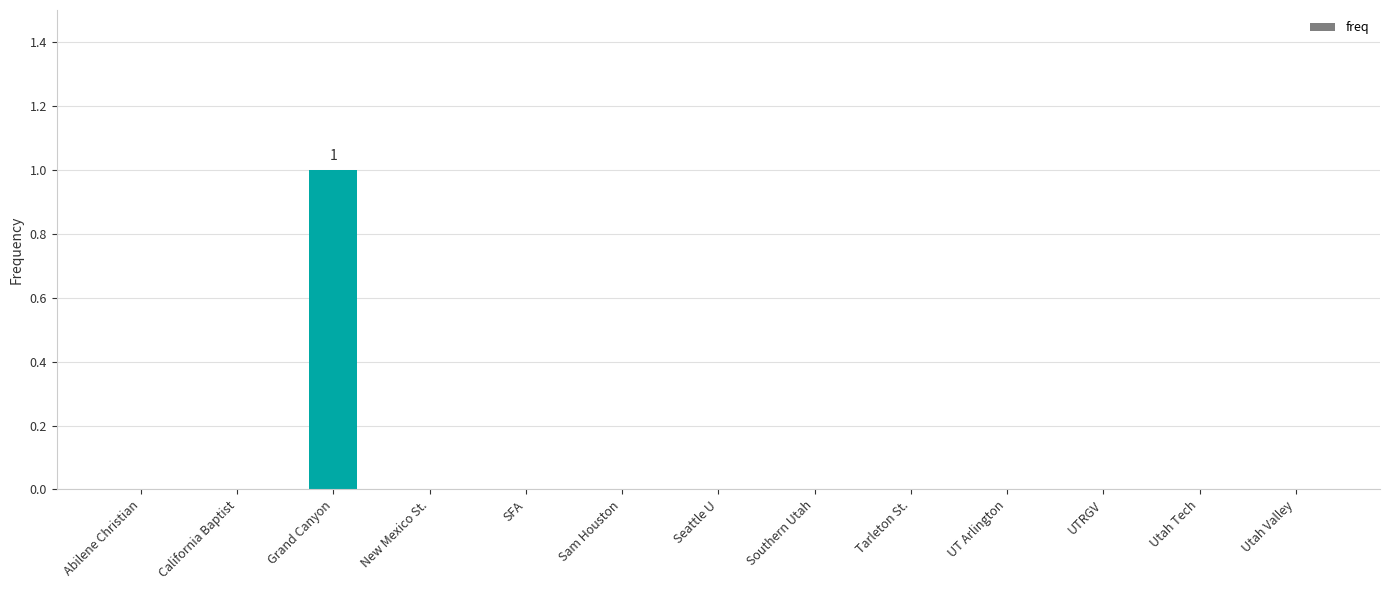

The value at New Mexico St. is 1. True or false?

False